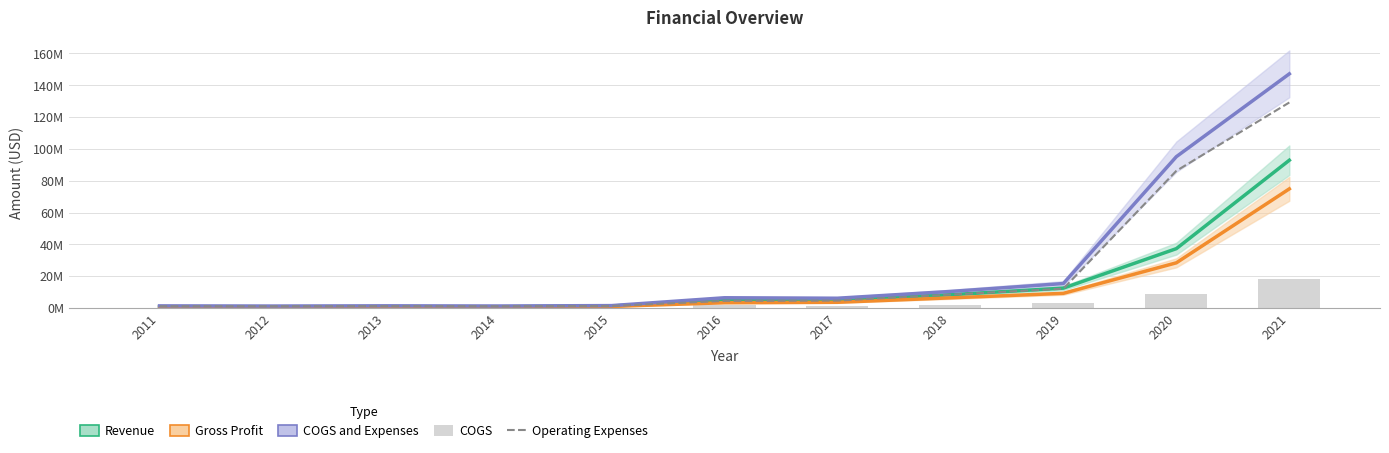

At which label is COGS and Expenses closest to 74?

2020